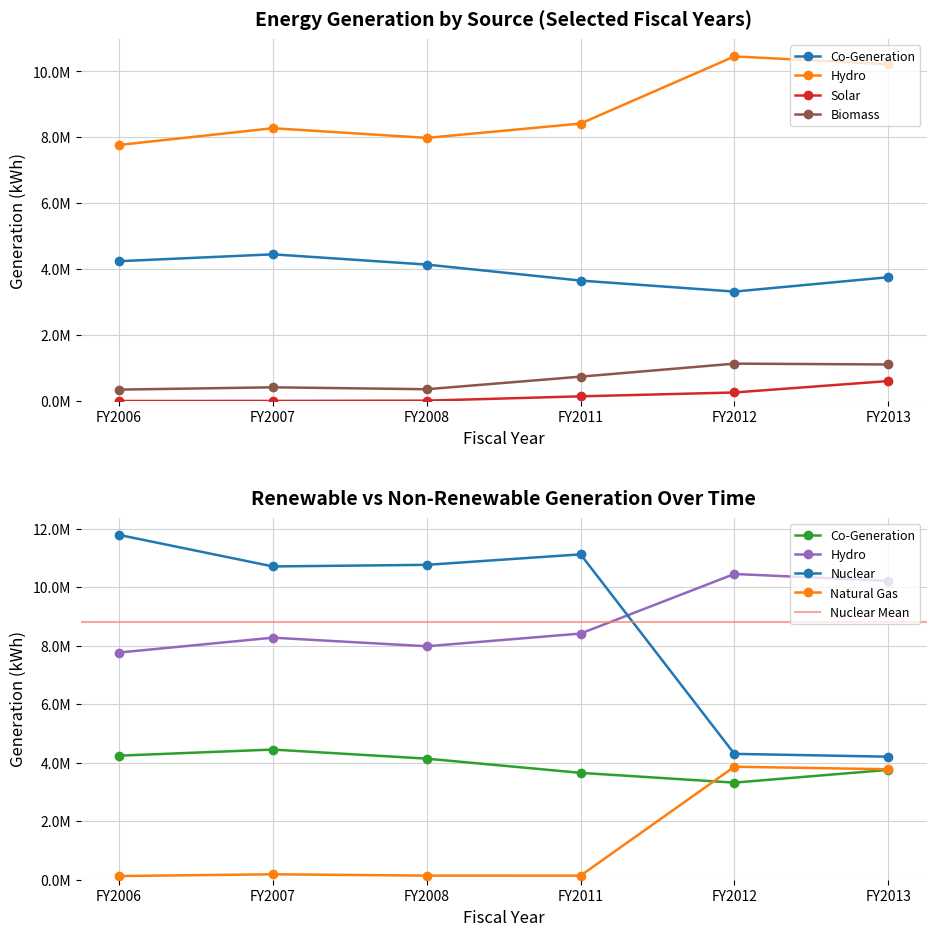

What are all the series names shown in the legend?

Co-Generation, Hydro, Nuclear, Solar, Natural Gas, Biomass